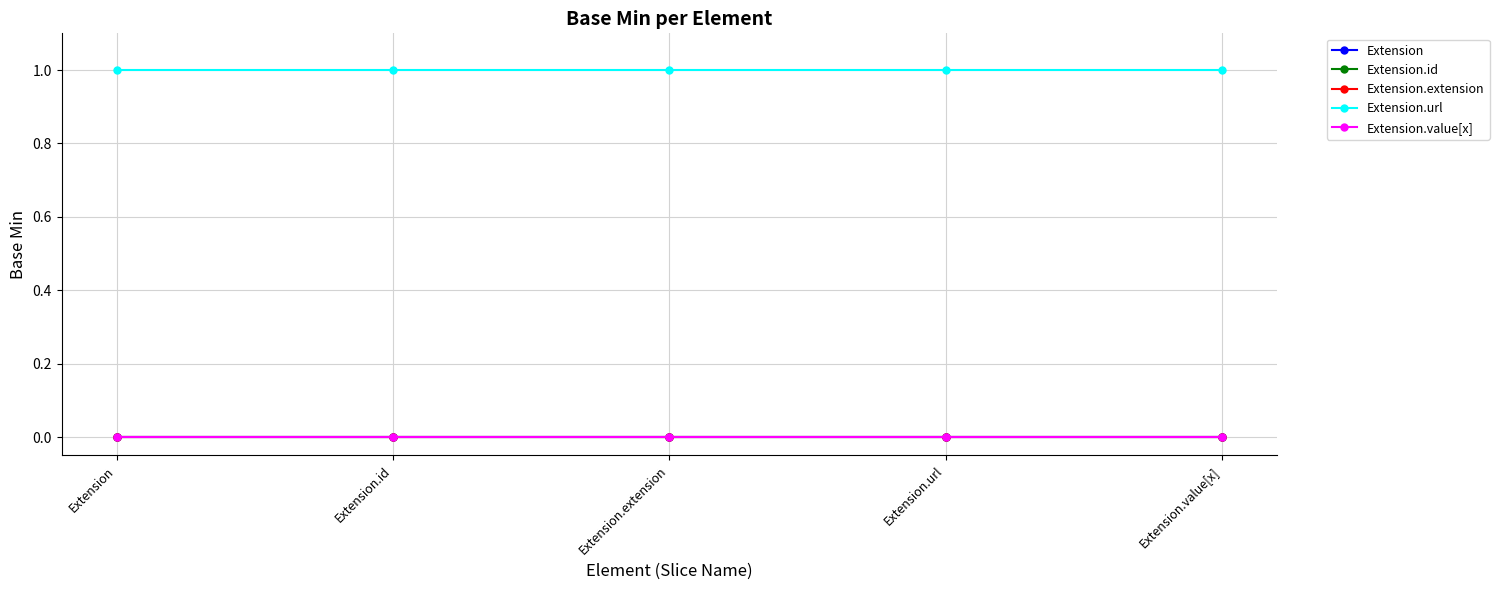

What is the value of the Extension.url point at the 3rd from the left?

1